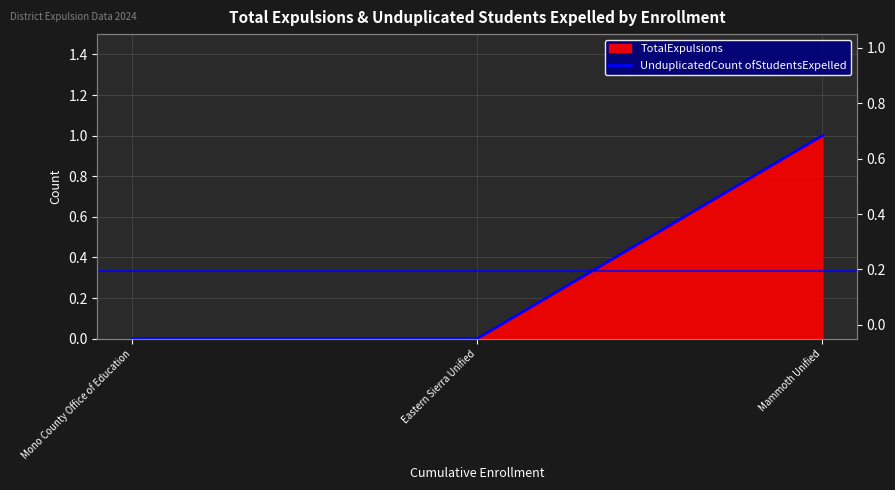

The value at Eastern Sierra Unified is 0. True or false?

True